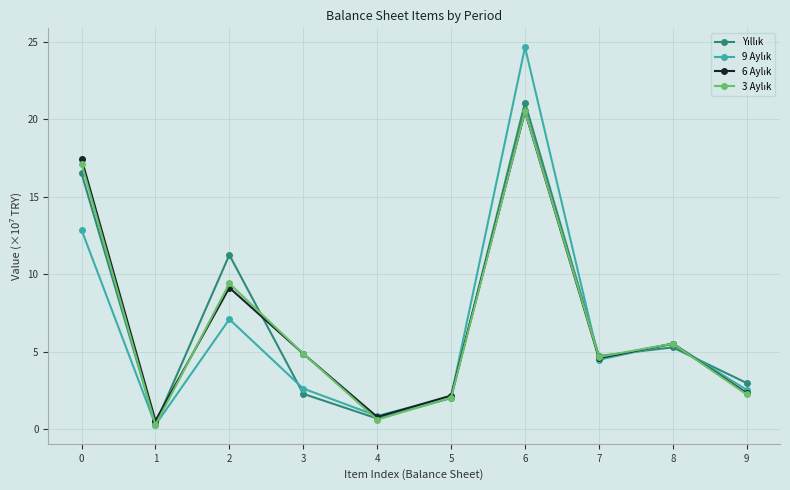

Which label corresponds to the largest value in the chart?

6